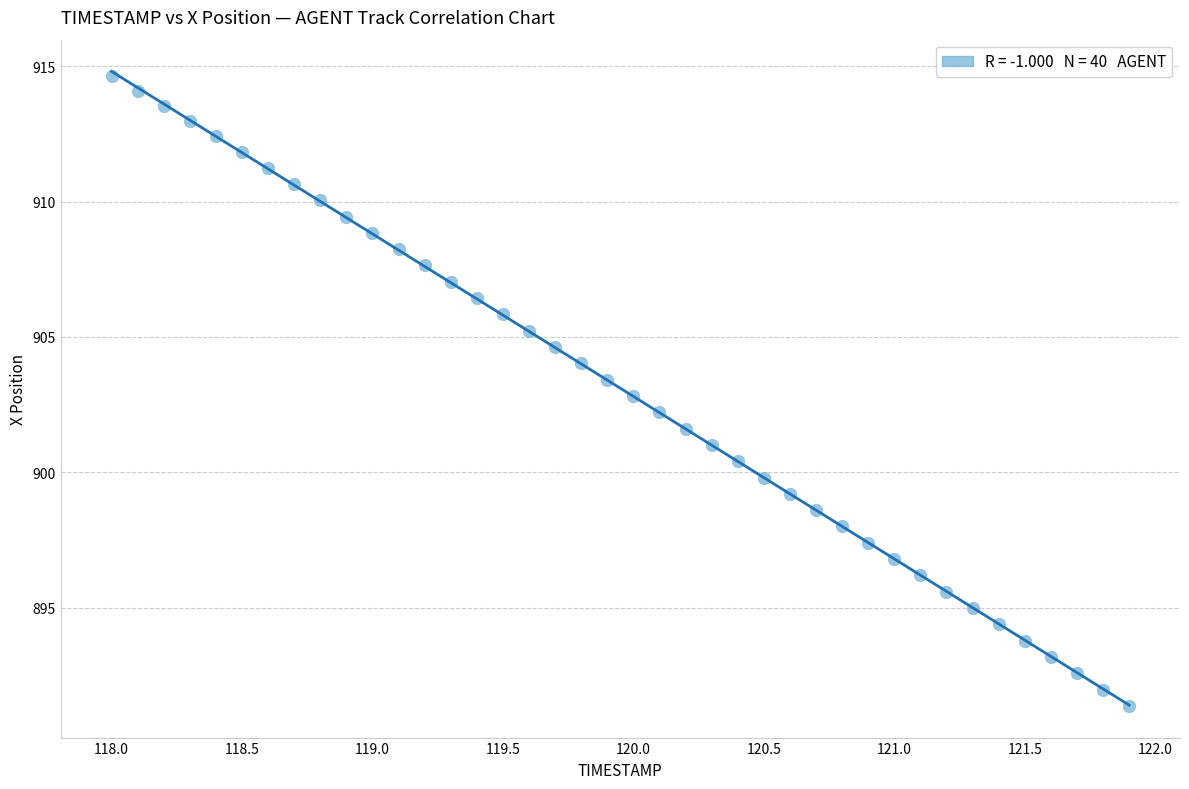

What is the range of Y values (max minus min)?

23.3